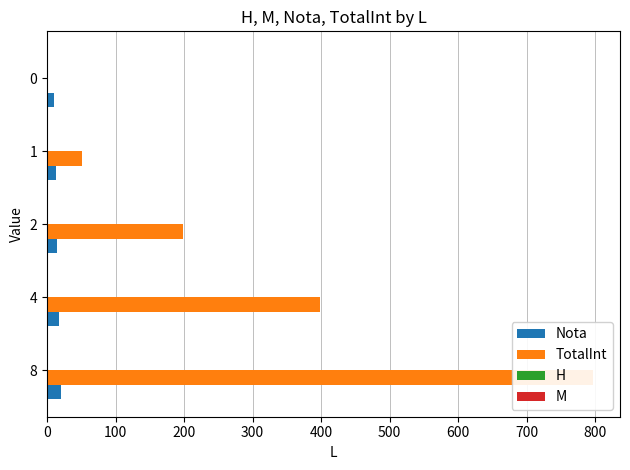

The H series shows 0.3 at 4. True or false?

False